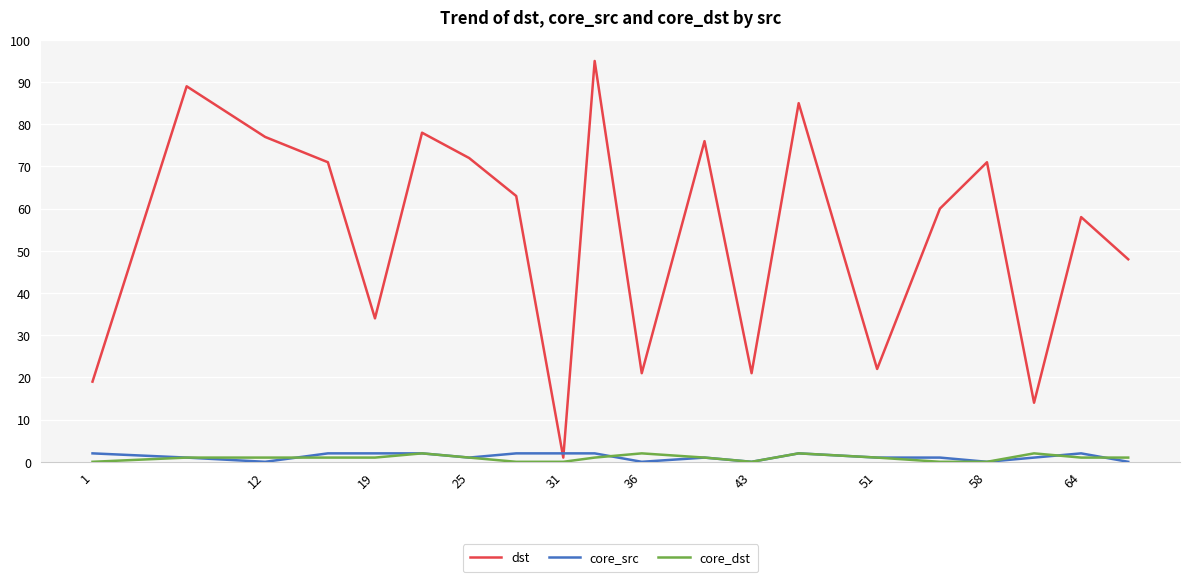

After their last crossing, which series has the higher values: core_dst or core_src?

core_dst